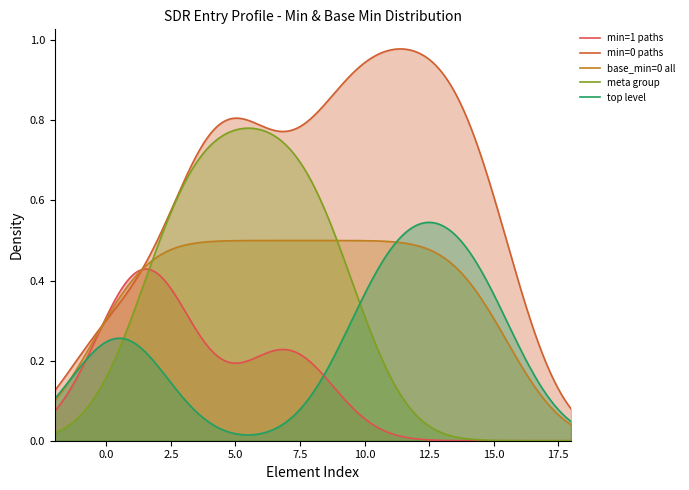

At how many categories does at least one series exceed 0?

400